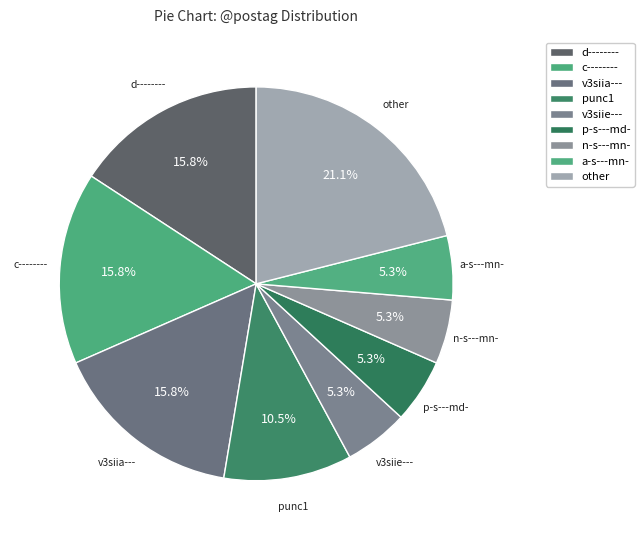

Count the number of slices in the pie.

9